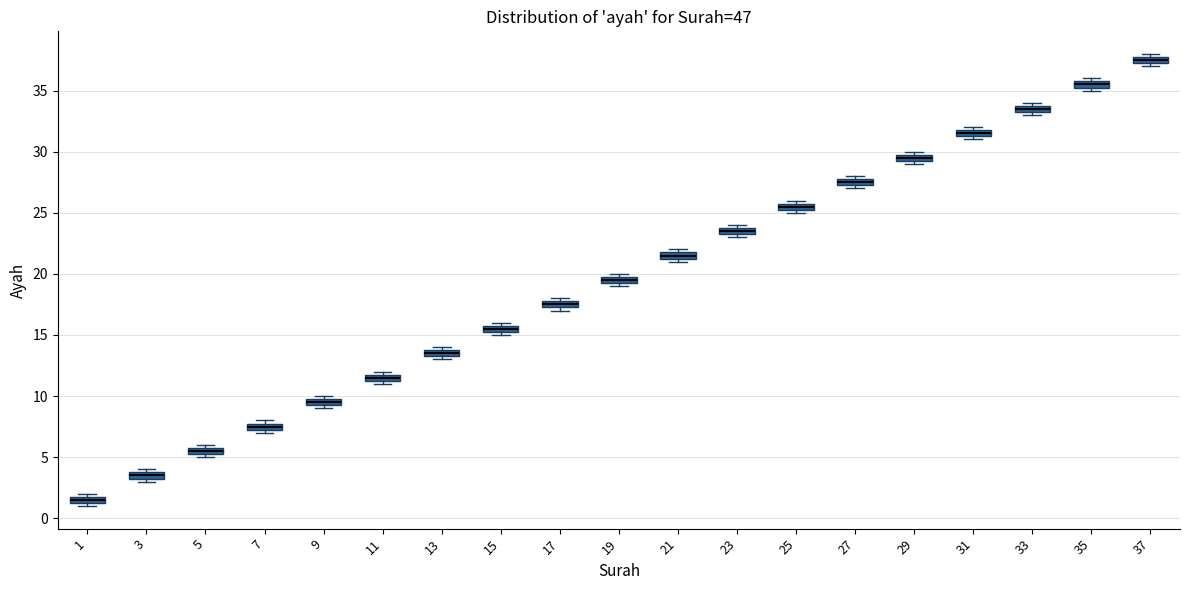

Where is the upper edge of the box at x = 17 on the y-axis? The values are not printed on the chart, so give them approximately, as read against the axis.

18.0